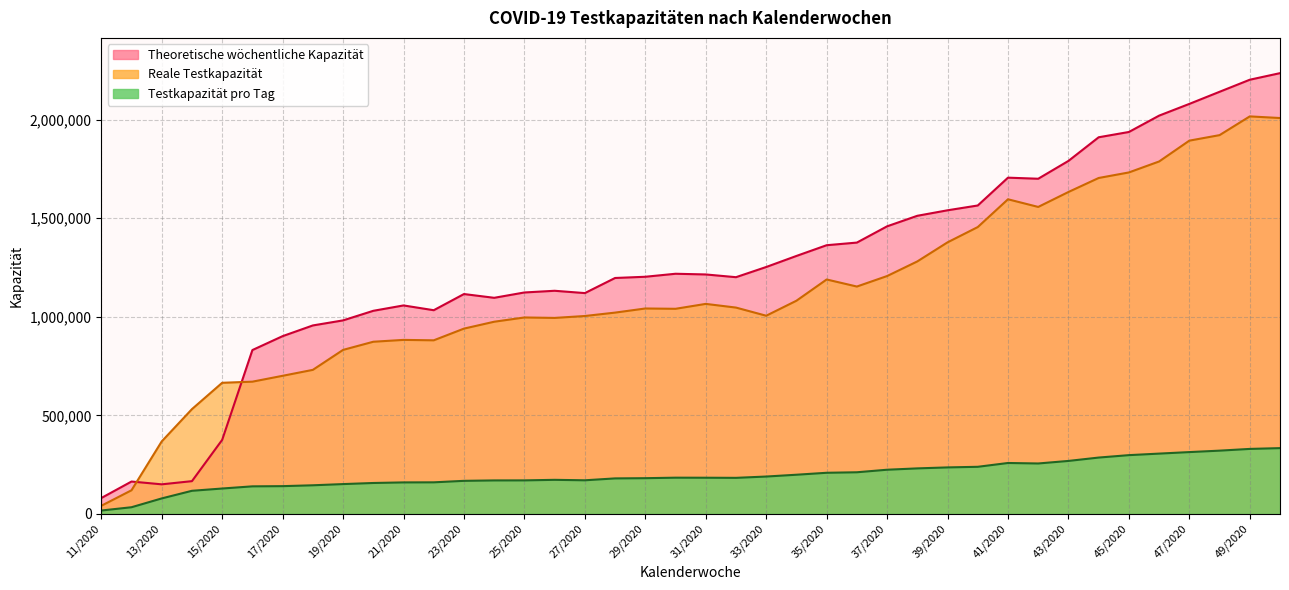

Where does the Theoretische wöchentliche Kapazität series first go above 1214556?

30/2020